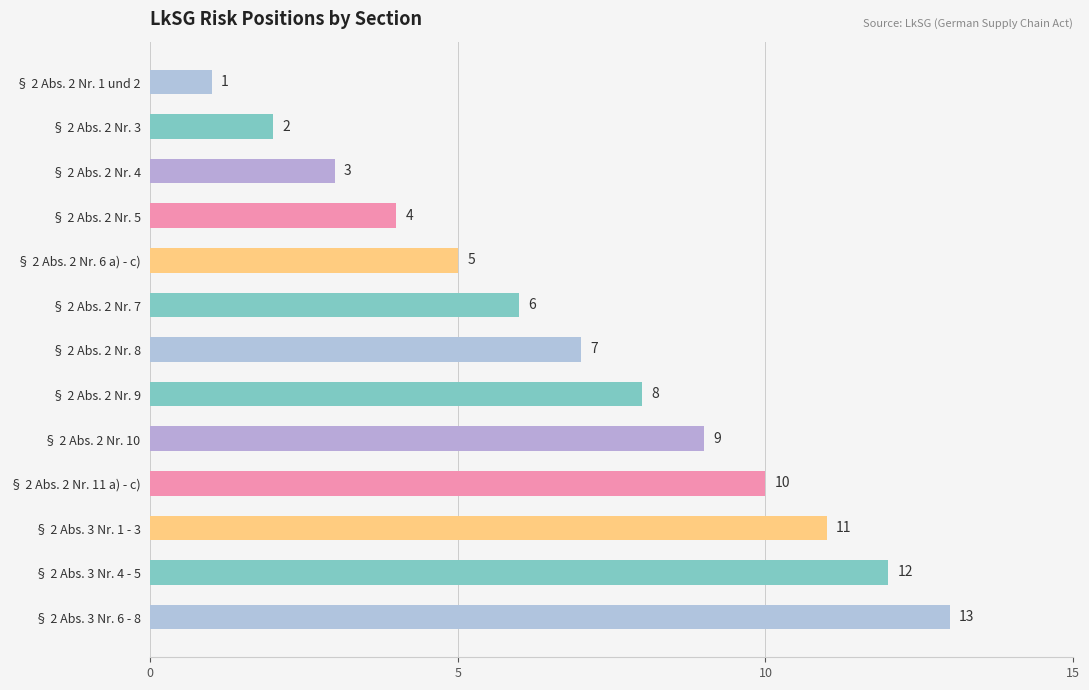

Rank the categories by value from highest to lowest.

§ 2 Abs. 3 Nr. 6 - 8, § 2 Abs. 3 Nr. 4 - 5, § 2 Abs. 3 Nr. 1 - 3, § 2 Abs. 2 Nr. 11 a) - c), § 2 Abs. 2 Nr. 10, § 2 Abs. 2 Nr. 9, § 2 Abs. 2 Nr. 8, § 2 Abs. 2 Nr. 7, § 2 Abs. 2 Nr. 6 a) - c), § 2 Abs. 2 Nr. 5, § 2 Abs. 2 Nr. 4, § 2 Abs. 2 Nr. 3, § 2 Abs. 2 Nr. 1 und 2